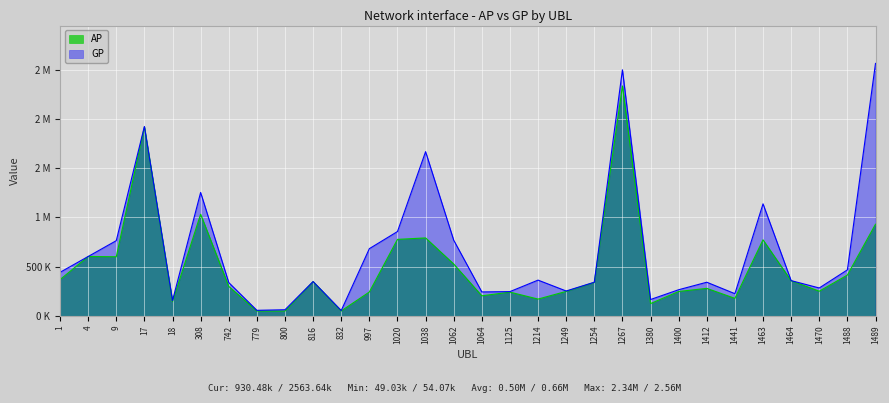

How many lines are shown in the chart?

2